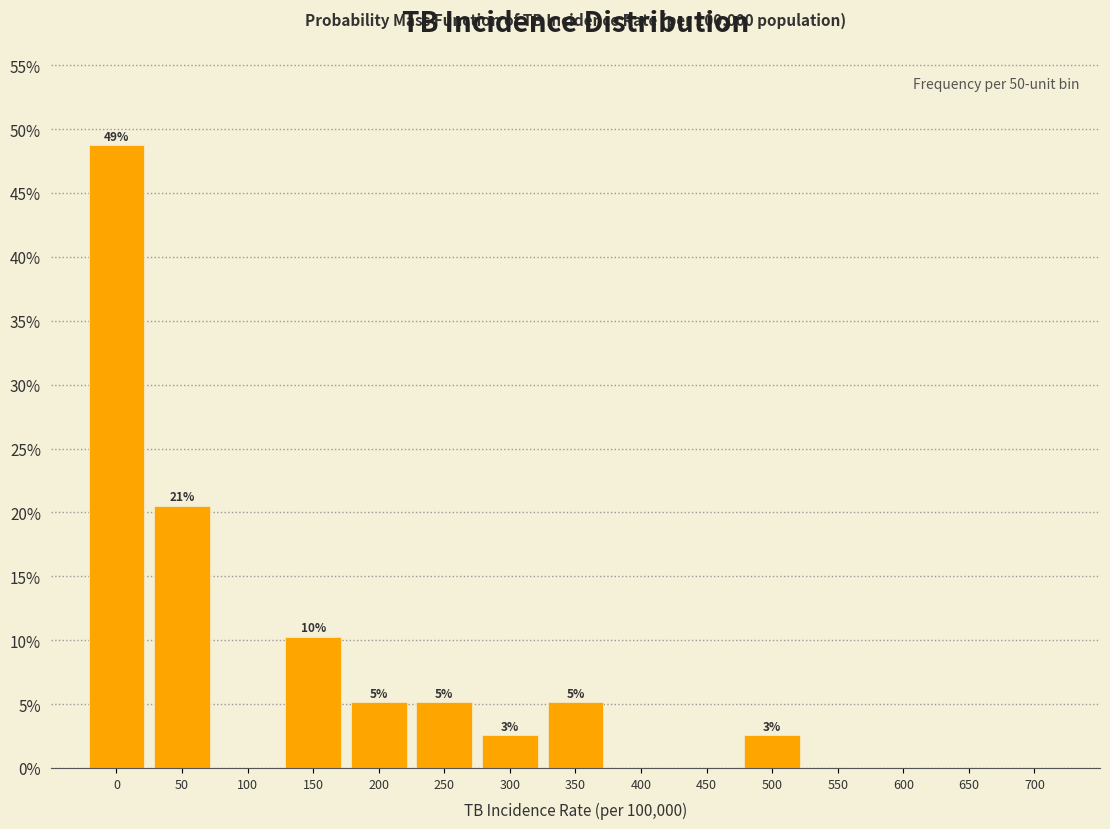

Are the bars horizontal?

No